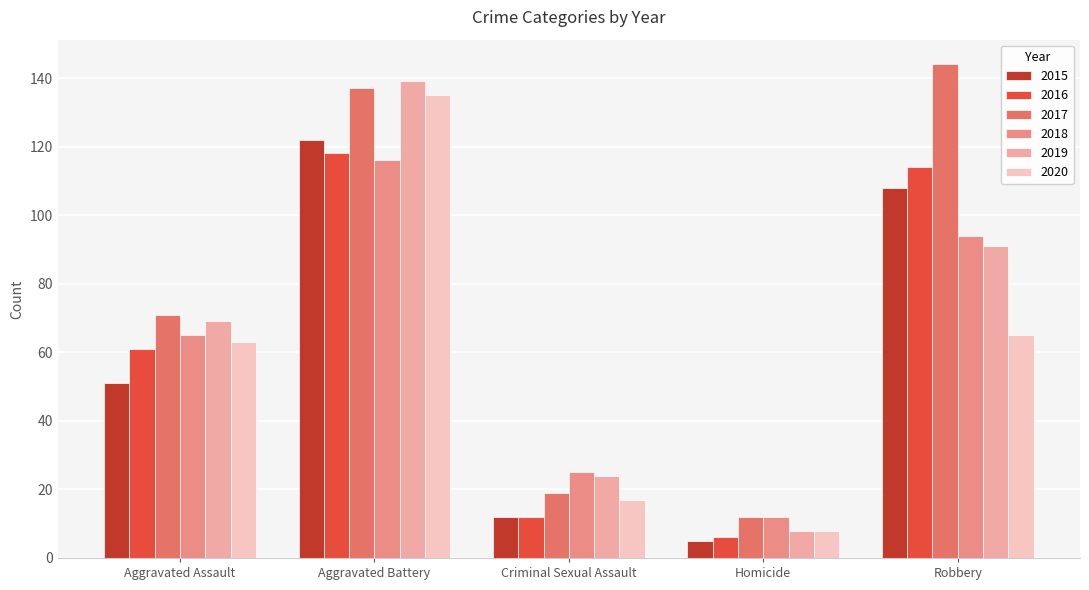

The 2016 series shows 201 at Aggravated Battery. True or false?

False